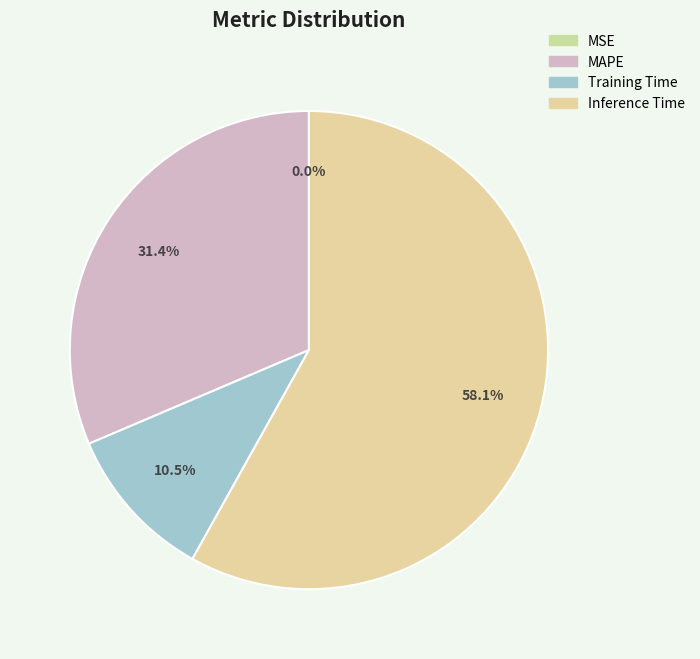

To the nearest percent, what is the combined percentage of MSE and MAPE?

31%